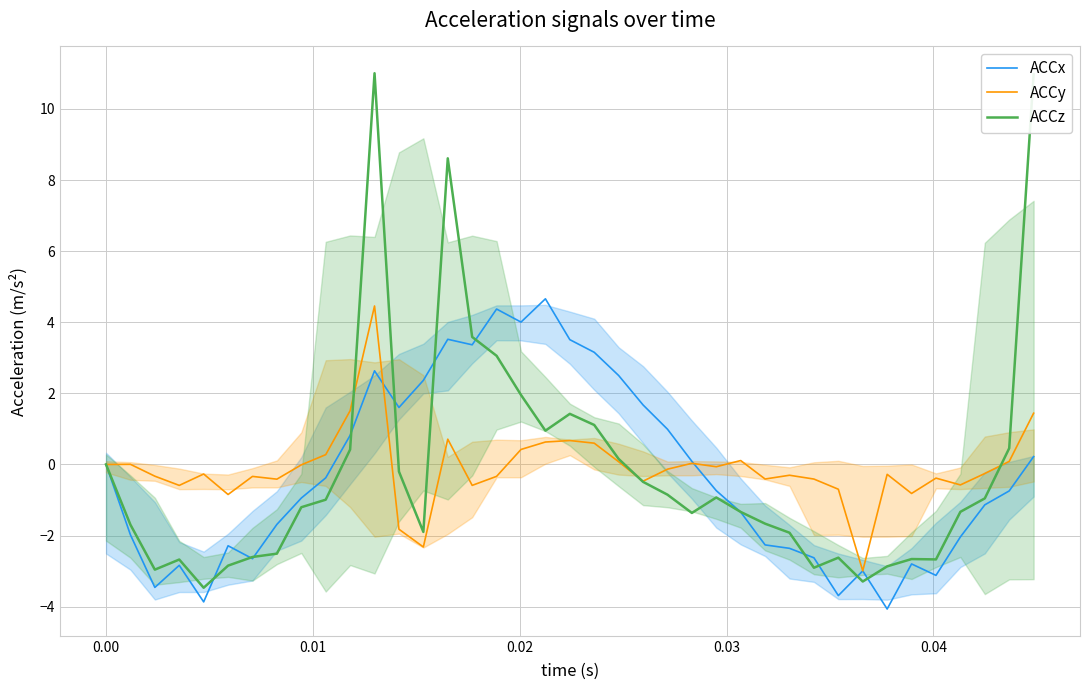

Reading left to right, list all the values displayed in this chart.

ACCx: 0.0	-2.0	-3.5	-2.8	-3.9	-2.3	-2.7	-1.7	-0.9	-0.4	0.8	2.6	1.6	2.4	3.5	3.4	4.4	4.0	4.7	3.5	3.2	2.5	1.7	1.0	0.1	-0.7	-1.3	-2.3	-2.4	-2.6	-3.7	-3.0	-4.1	-2.8	-3.1	-2.0	-1.1	-0.7	0.2
ACCy: 0.0	0.0	-0.3	-0.6	-0.3	-0.8	-0.3	-0.4	-0.0	0.3	1.5	4.5	-1.8	-2.3	0.7	-0.6	-0.3	0.4	0.6	0.7	0.6	0.1	-0.5	-0.1	0.0	-0.1	0.1	-0.4	-0.3	-0.4	-0.7	-3.0	-0.3	-0.8	-0.4	-0.6	-0.3	0.1	1.4
ACCz: 0.0	-1.7	-3.0	-2.7	-3.5	-2.8	-2.6	-2.5	-1.2	-1.0	0.4	11.0	-0.2	-1.9	8.6	3.6	3.1	2.0	1.0	1.4	1.1	0.2	-0.5	-0.8	-1.4	-0.9	-1.3	-1.7	-1.9	-2.9	-2.6	-3.3	-2.9	-2.7	-2.7	-1.3	-1.0	0.5	11.0